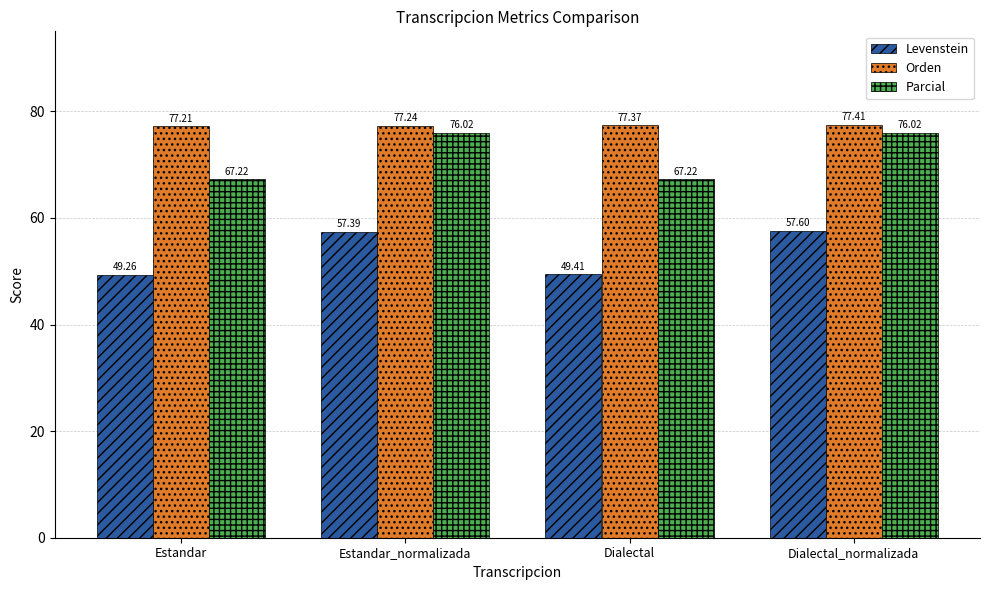

What is the difference between the maximum and second lowest values in the Parcial series?

8.8